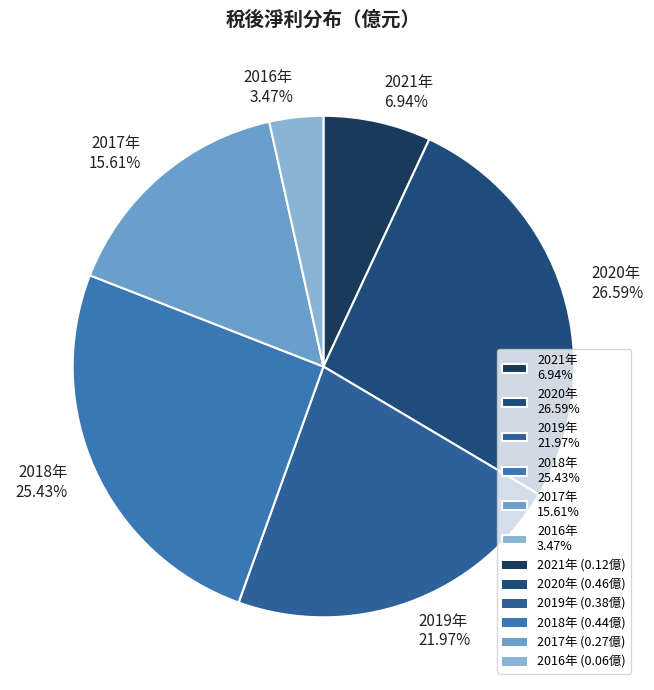

Combined, do 2016年 3.47% and 2018年 25.43% account for over 50%?

No